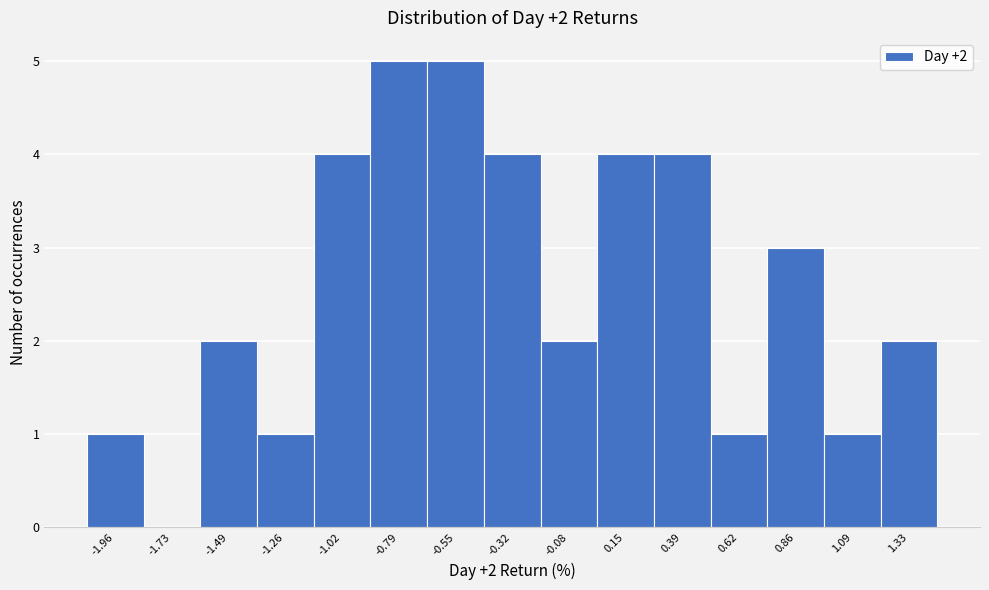

Reading left to right, what are all the values shown in this chart?

-1.96=1	-1.73=0	-1.49=2	-1.26=1	-1.02=4	-0.79=5	-0.55=5	-0.32=4	-0.08=2	0.15=4	0.39=4	0.62=1	0.86=3	1.09=1	1.33=2